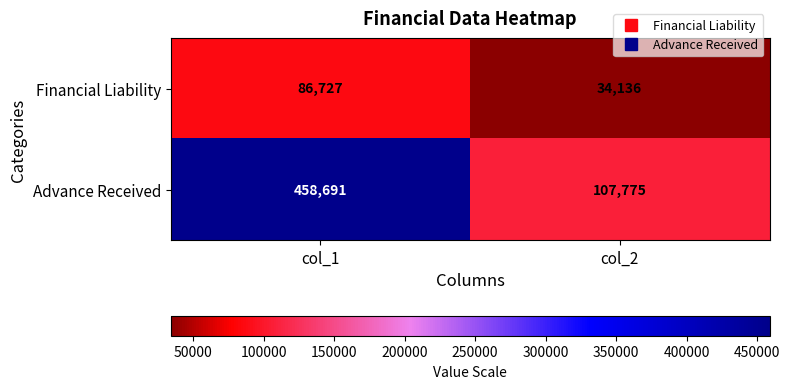

The Financial Liability series shows 60144 at col_2. True or false?

False